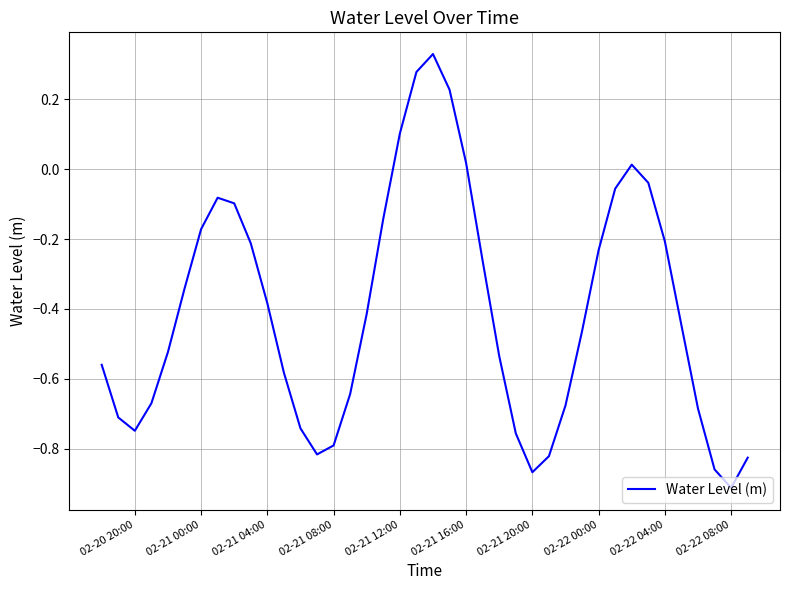

Does the chart have visible grid lines?

Yes